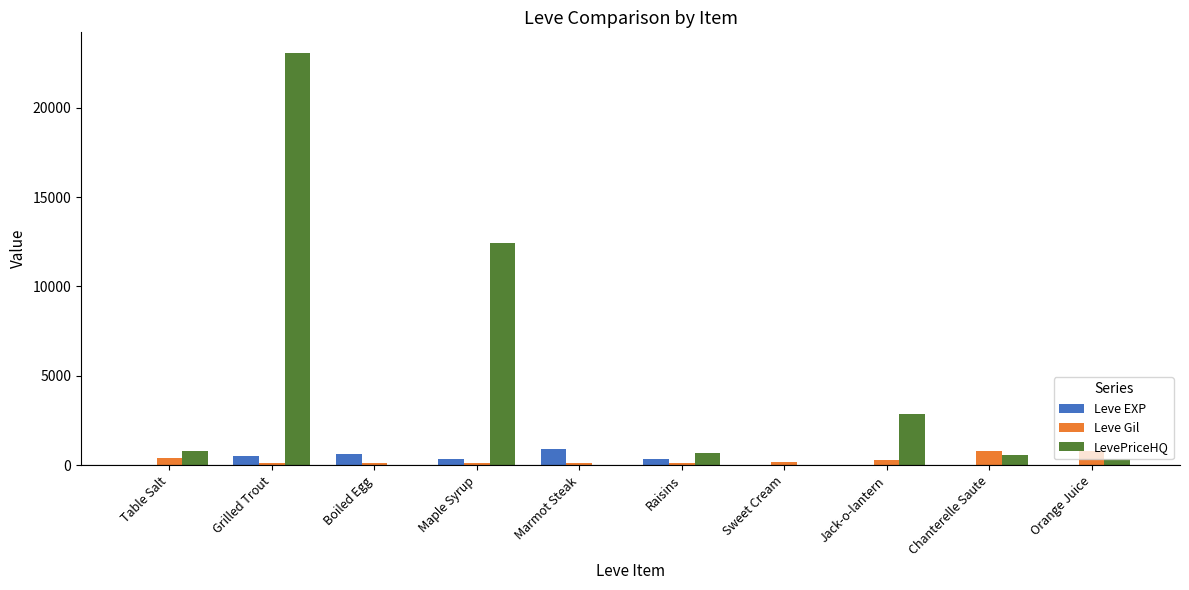

The value of LevePriceHQ at Grilled Trout is 36254. True or false?

False